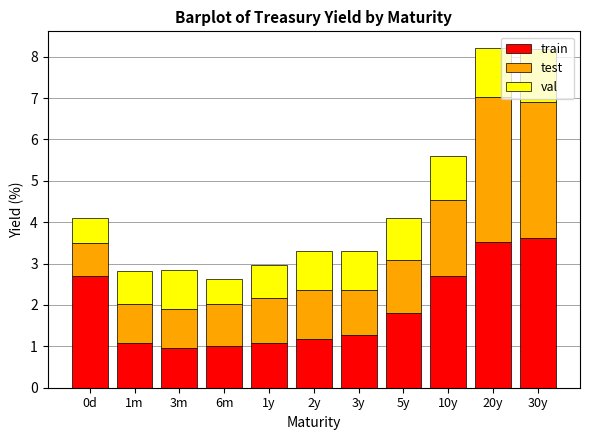

Is it true that train equals 1.3 at 3y?

True